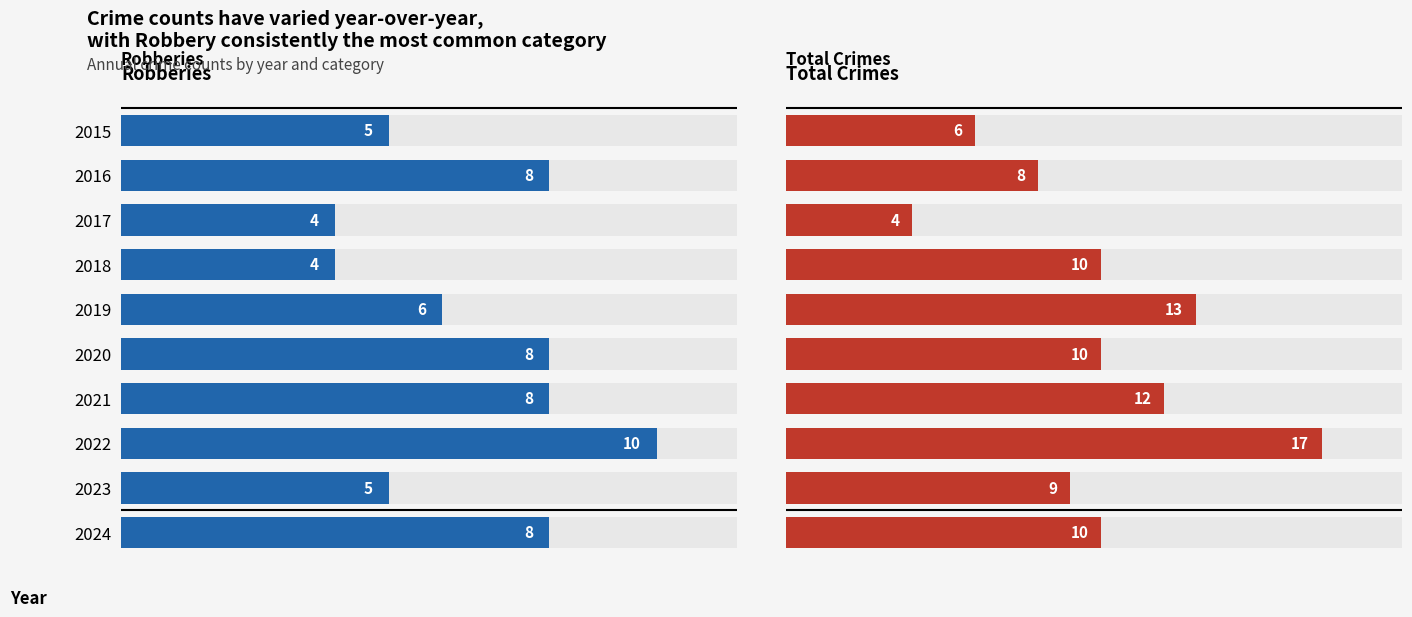

List the labels in order of Total Crimes value, largest first.

2022, 2019, 2021, 2018, 2020, 2024, 2023, 2016, 2015, 2017